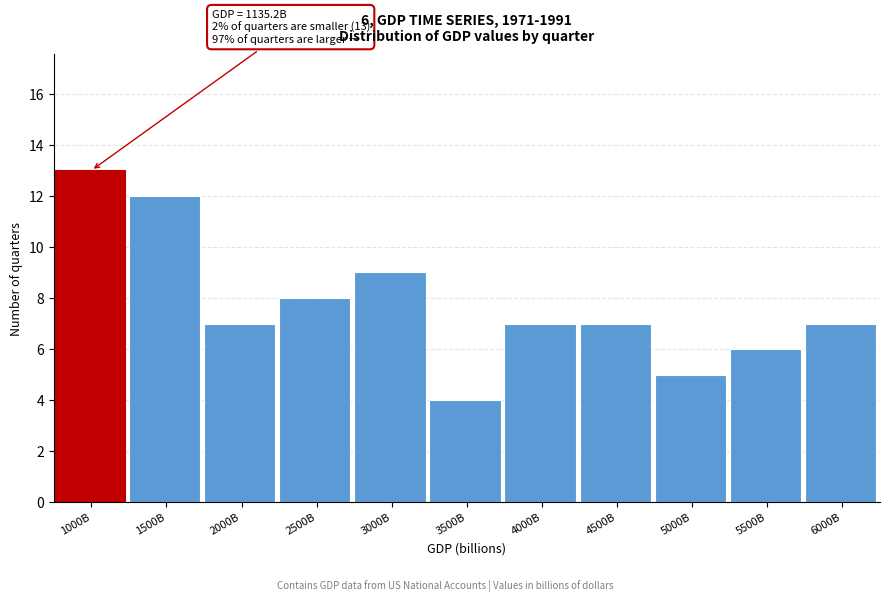

Reading left to right, what are all the values shown in this chart?

13	12	7	8	9	4	7	7	5	6	7